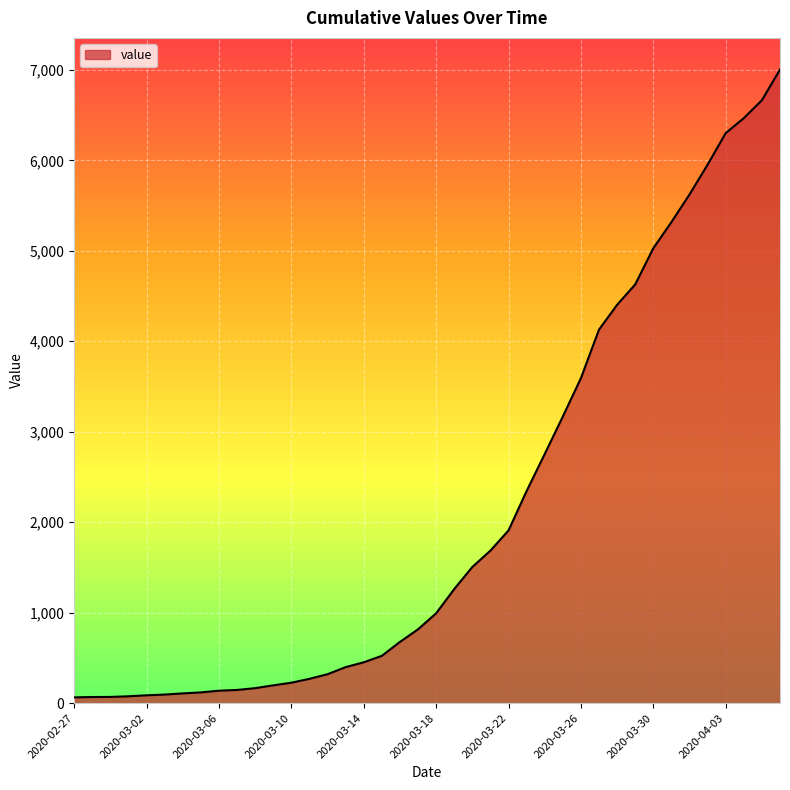

What is the difference between the maximum and minimum values?

6939